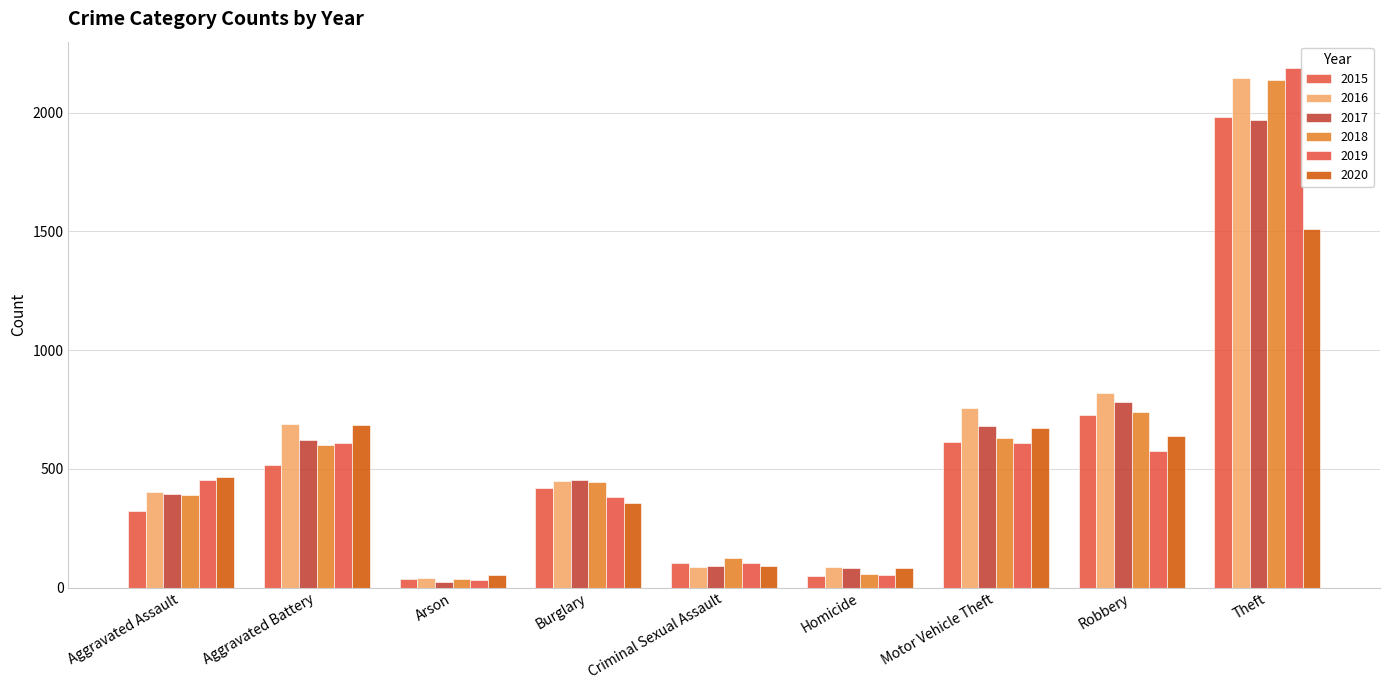

Which label corresponds to the largest value in the chart?

Theft